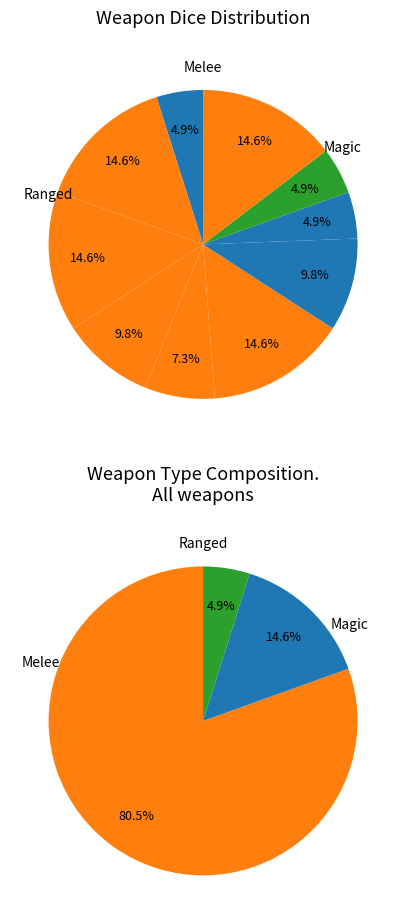

Does Longsword account for over 50% of the chart?

No